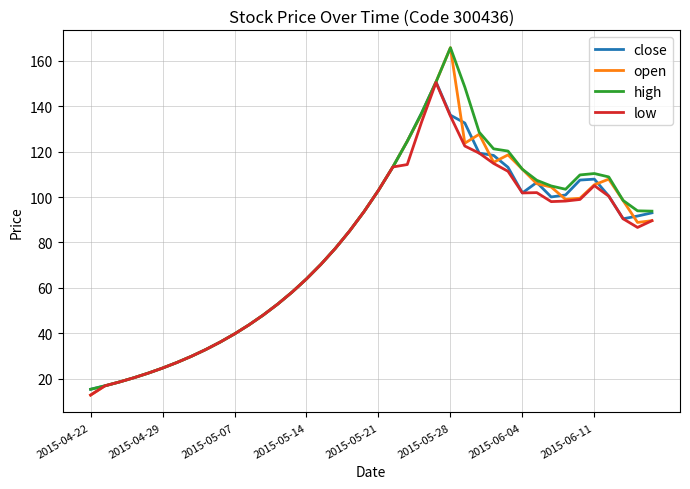

Which series has the largest range (max minus min)?

open